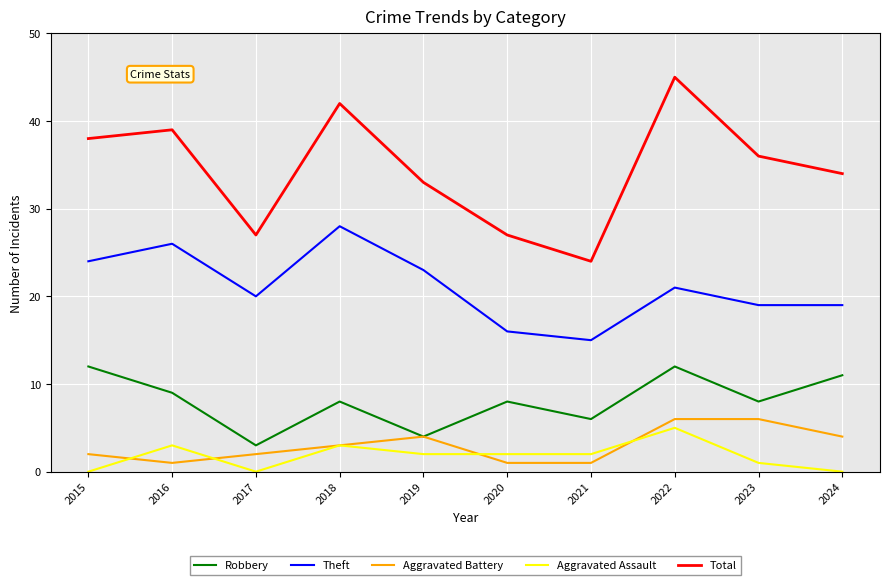

At 2021, list the series in order from largest to smallest.

Total, Theft, Robbery, Aggravated Assault, Aggravated Battery